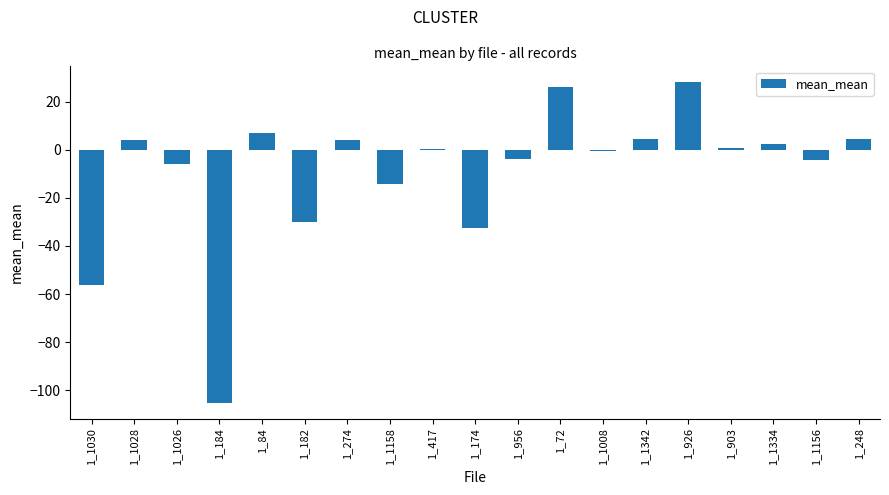

Count the number of categories in the chart.

19